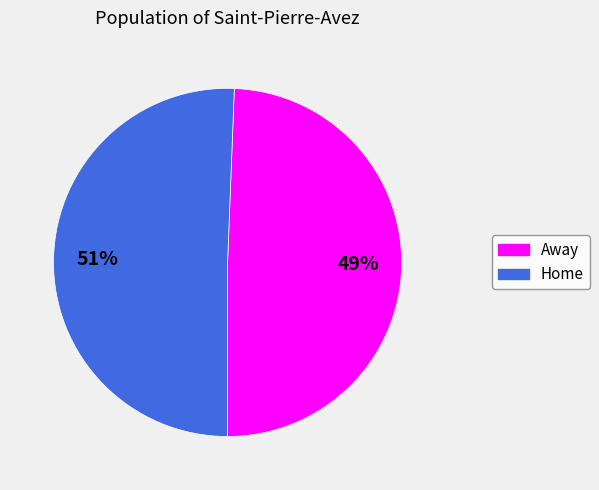

How many slices are in this pie chart?

2